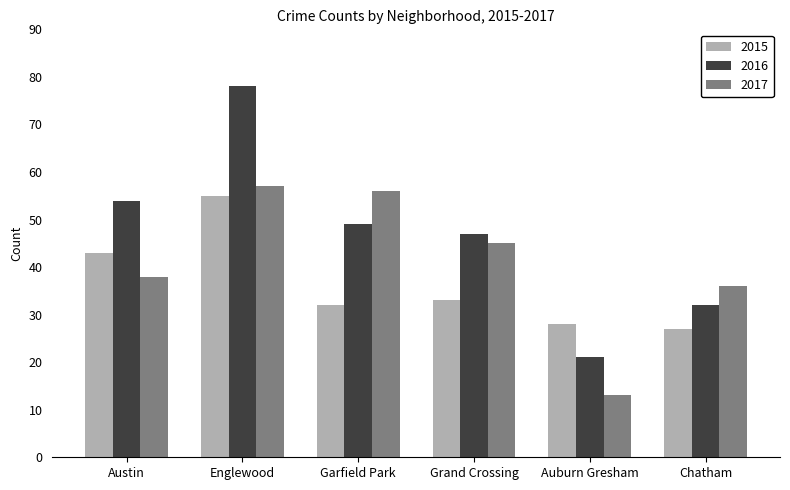

What is the difference between the highest and lowest values at Austin?

16